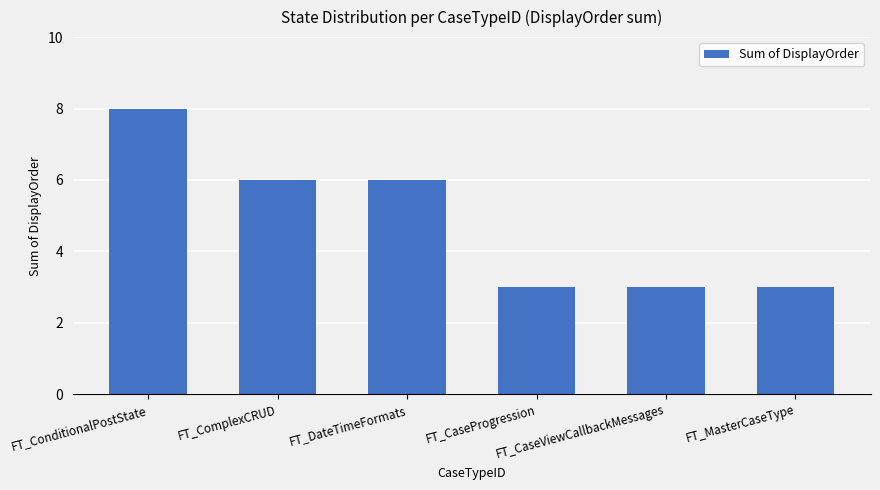

How many values are between 3 and 6?

5